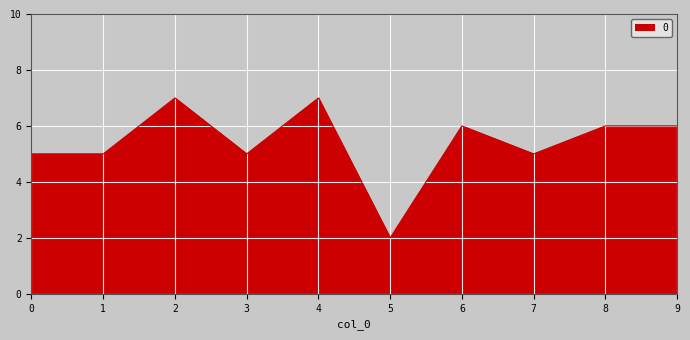

At which category does the chart reach its minimum across all series?

5